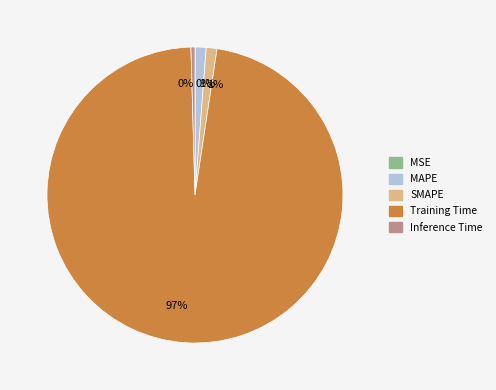

Which category has the biggest portion of the pie?

Training Time